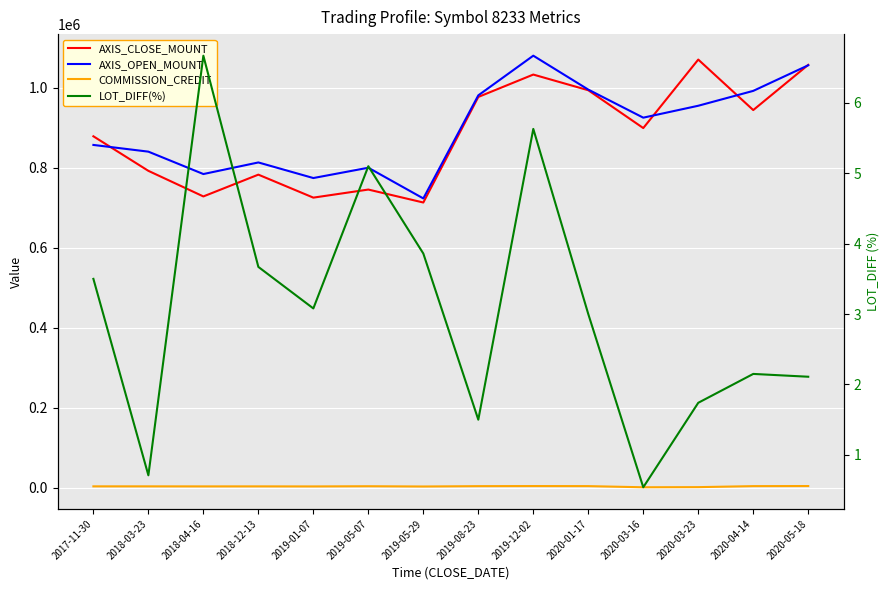

How many series are shown in this chart?

4